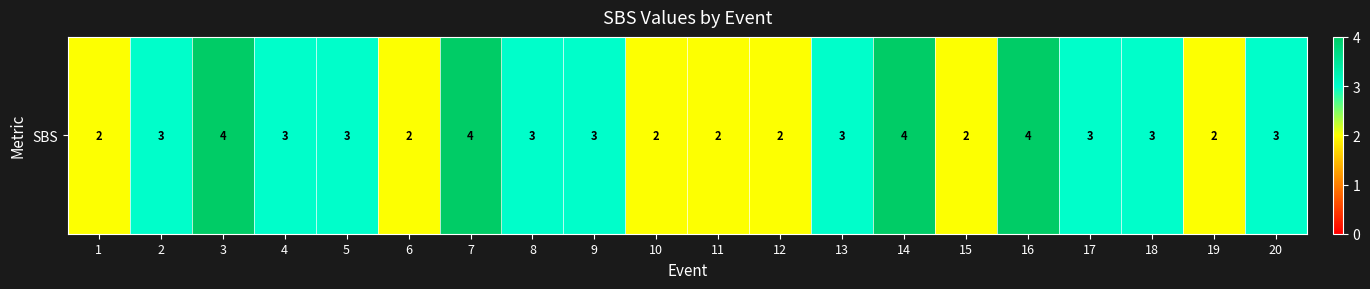

Is it true that the value at 18 is 3?

True